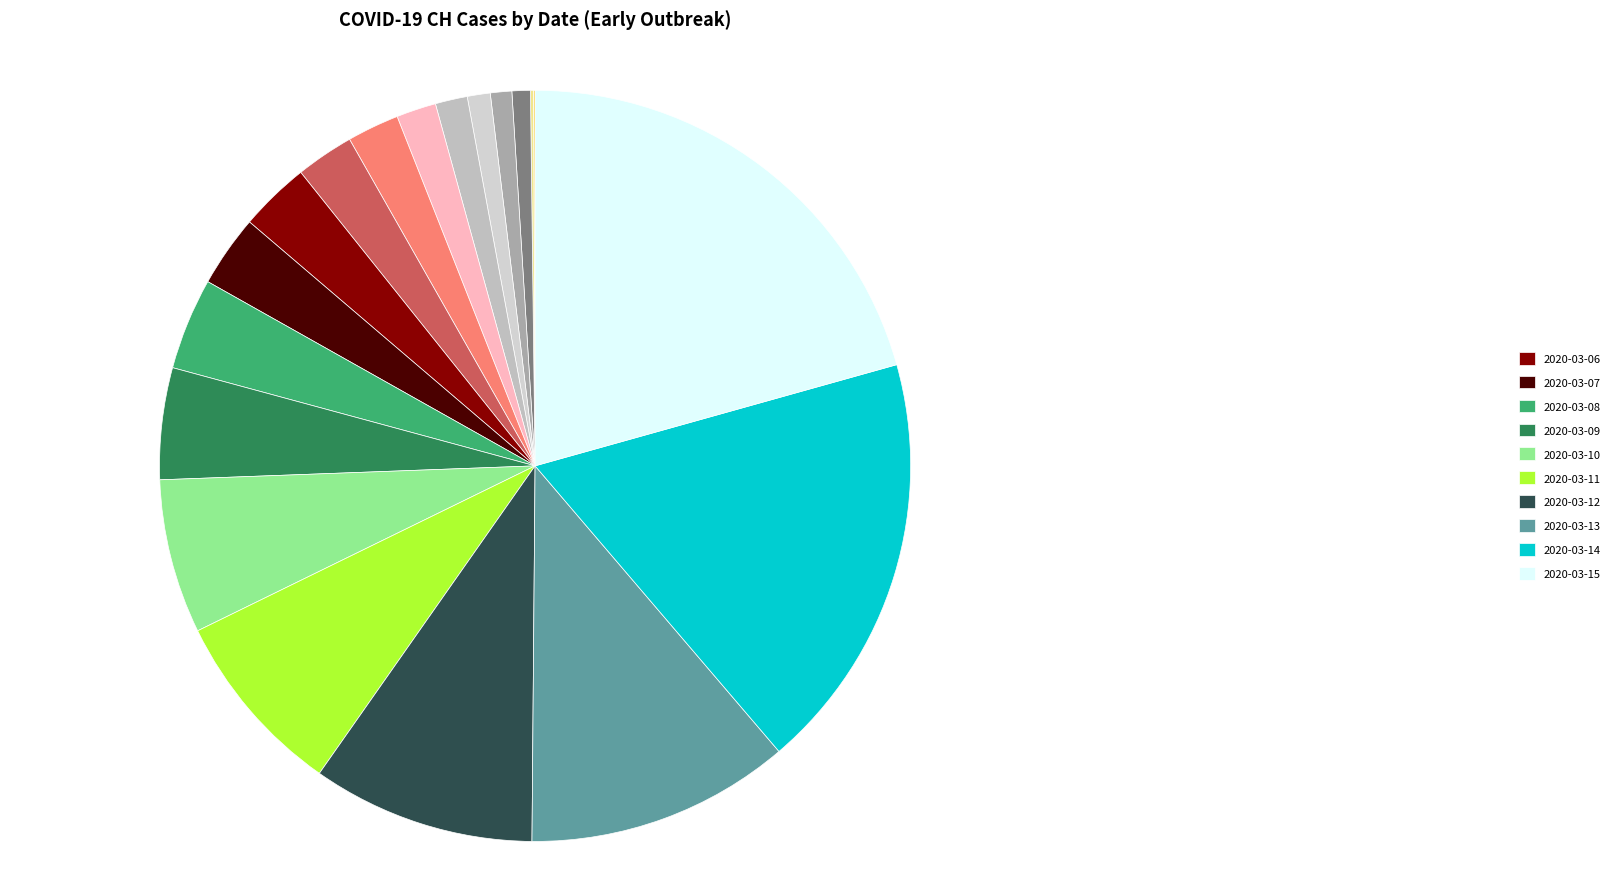

What is the smallest slice in the pie chart?

2020-02-25